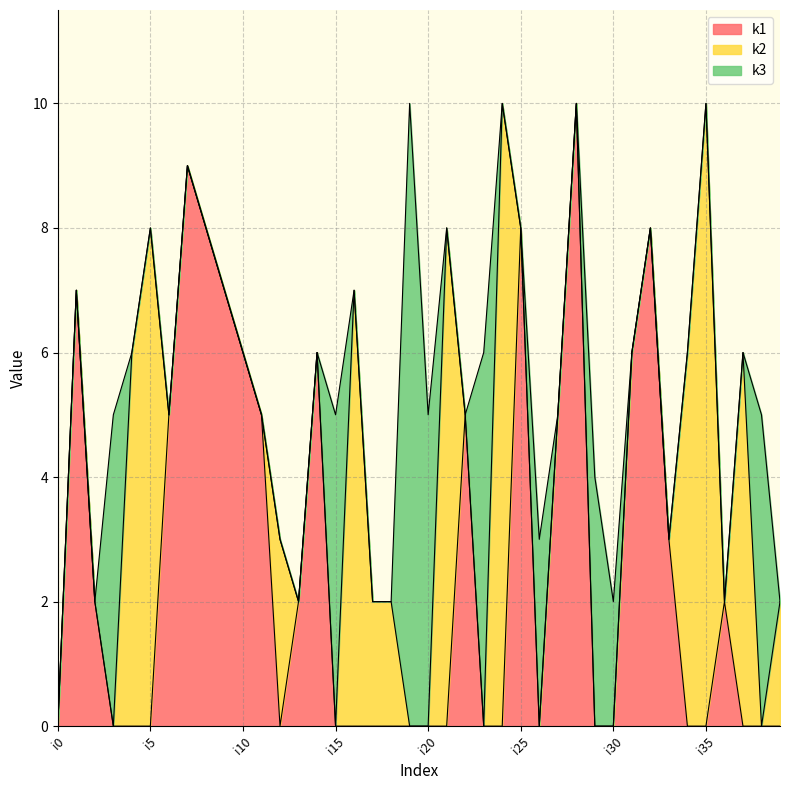

Count the k1 values in the range 0 to 6.

33